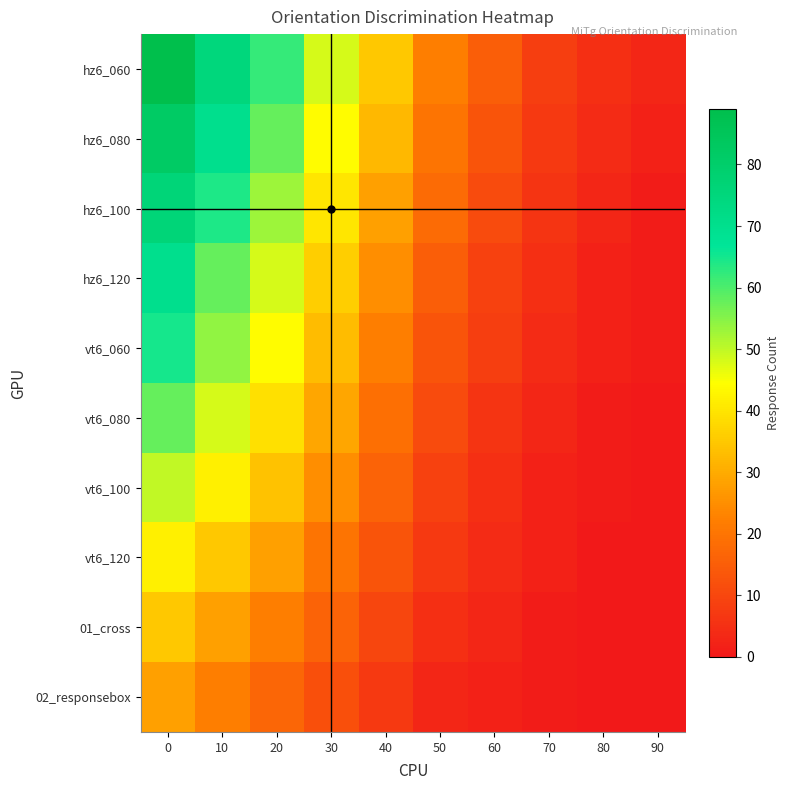

Rank the series by their maximum value, from highest to lowest.

hz6_060, hz6_080, hz6_100, hz6_120, vt6_060, vt6_080, vt6_100, vt6_120, 01_cross, 02_responsebox